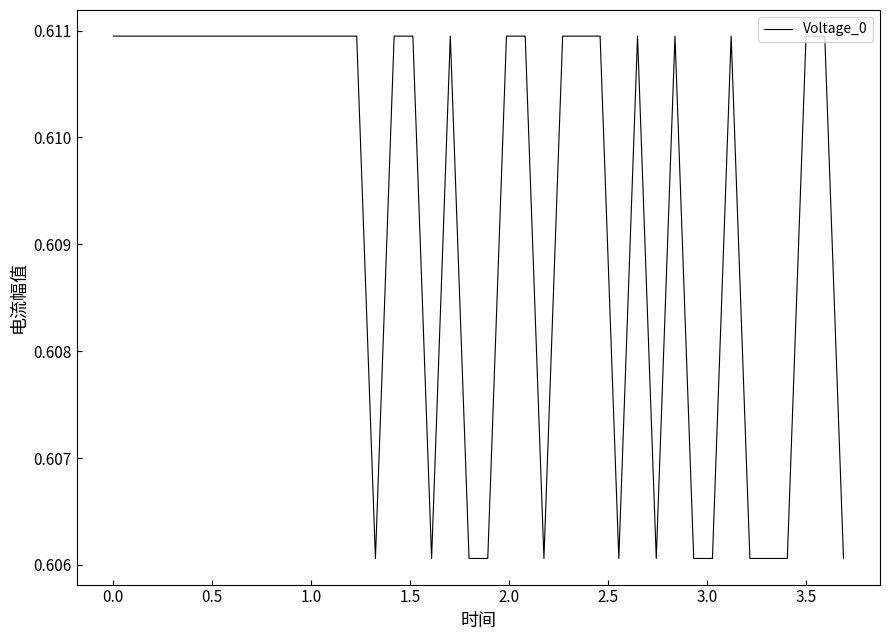

What is the value of the 37th point from the left?

0.6